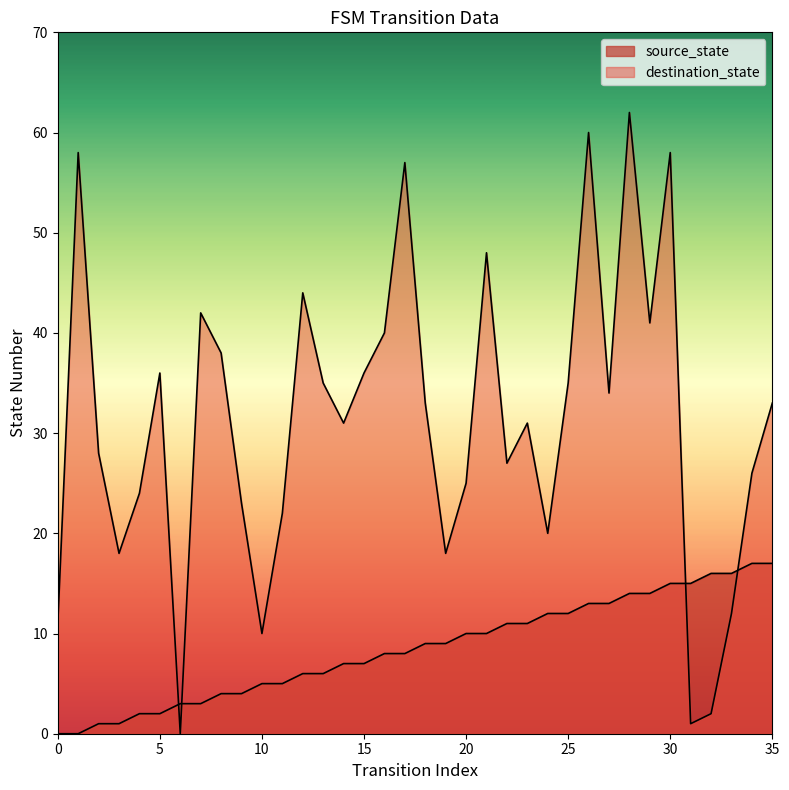

What is the average value of the source_state series?

8